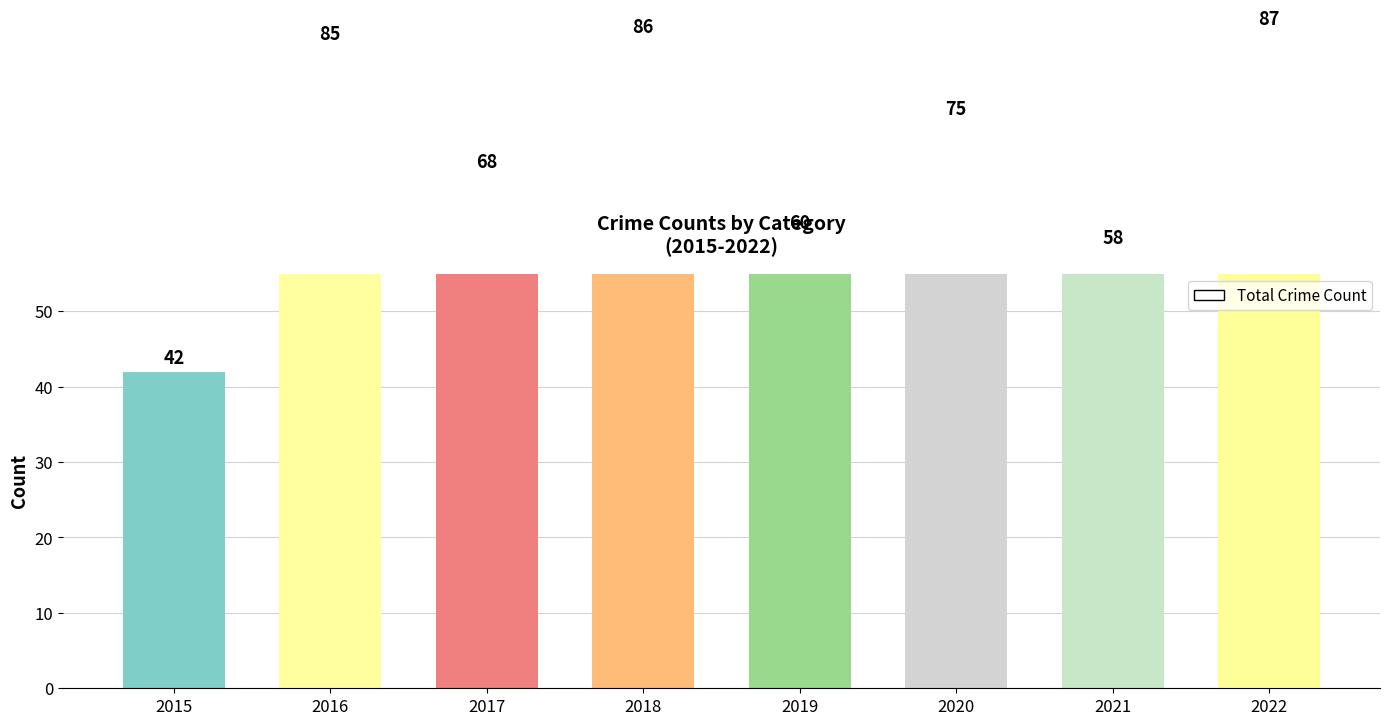

What is the difference between the maximum and second lowest values?

29